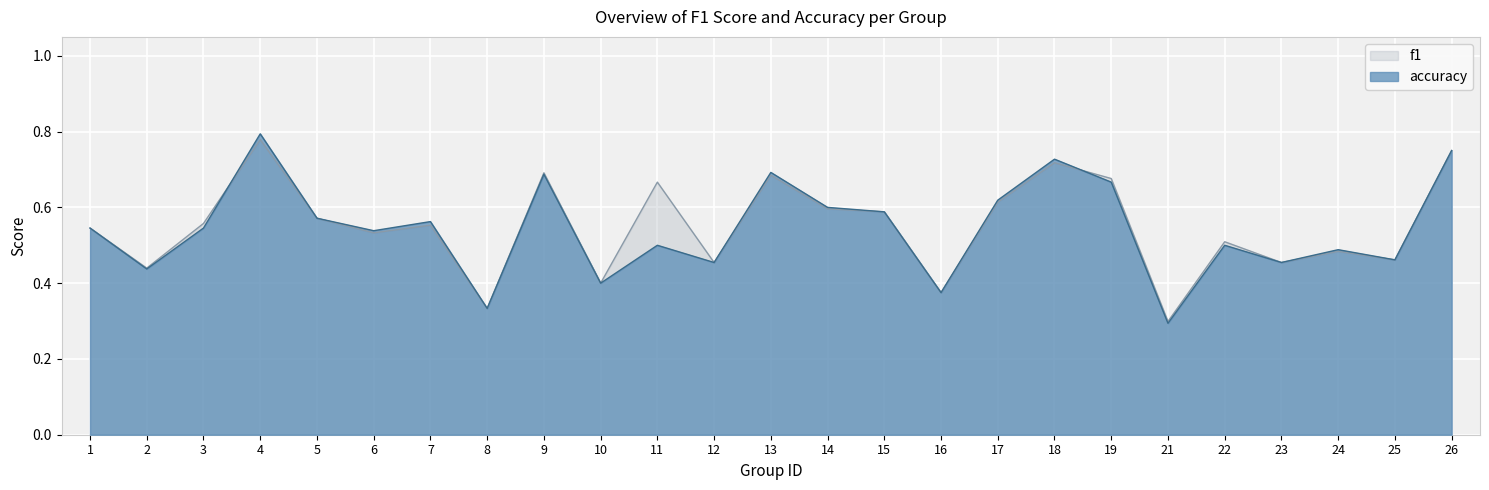

Which category has the highest value across all series?

4